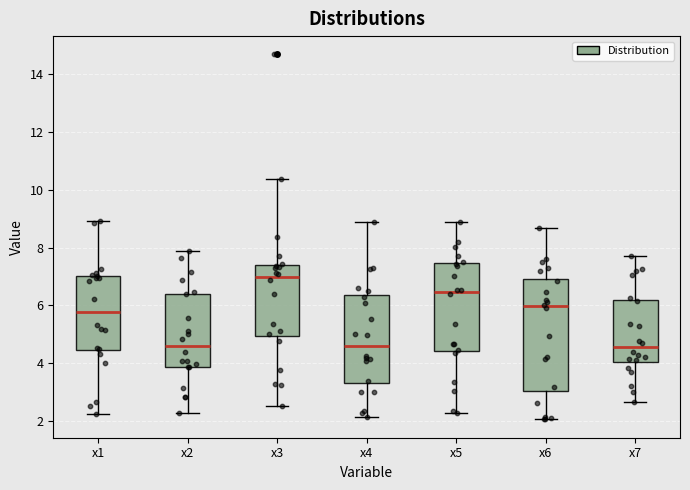

Reading left to right, read every box against the y-axis: the position of its median line, the range the box covers, and the ends of its whiskers. The values are not printed on the chart, so give them approximately, as read against the axis.

x1: median 5.8, box 4.4 to 7.0, whiskers 2.2 to 9.0
x2: median 4.6, box 3.8 to 6.4, whiskers 2.2 to 7.8
x3: median 7.0, box 5.0 to 7.4, whiskers 2.6 to 10.4
x4: median 4.6, box 3.2 to 6.4, whiskers 2.2 to 8.8
x5: median 6.4, box 4.4 to 7.4, whiskers 2.2 to 9.0
x6: median 6.0, box 3.0 to 7.0, whiskers 2.0 to 8.6
x7: median 4.6, box 4.0 to 6.2, whiskers 2.6 to 7.8